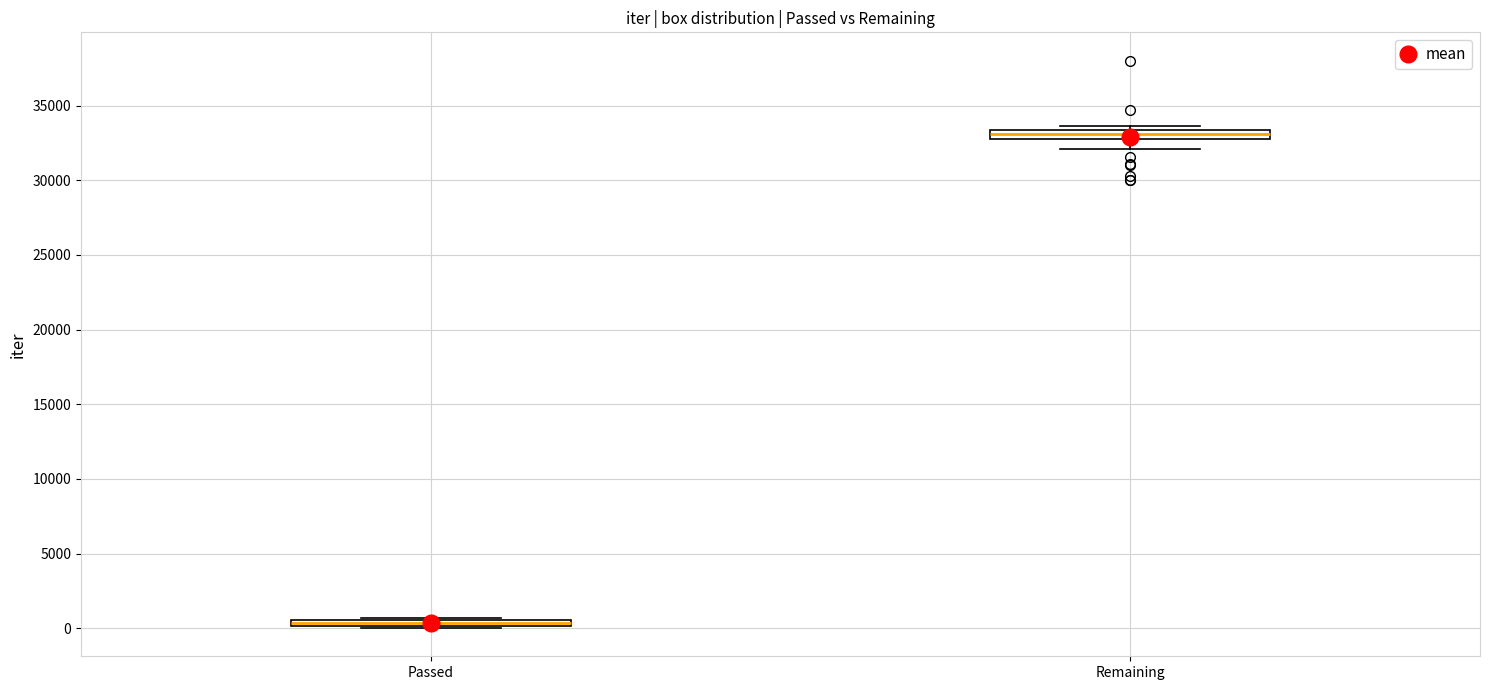

Where is the lower edge of the box for Passed on the y-axis? The values are not printed on the chart, so give them approximately, as read against the axis.

0